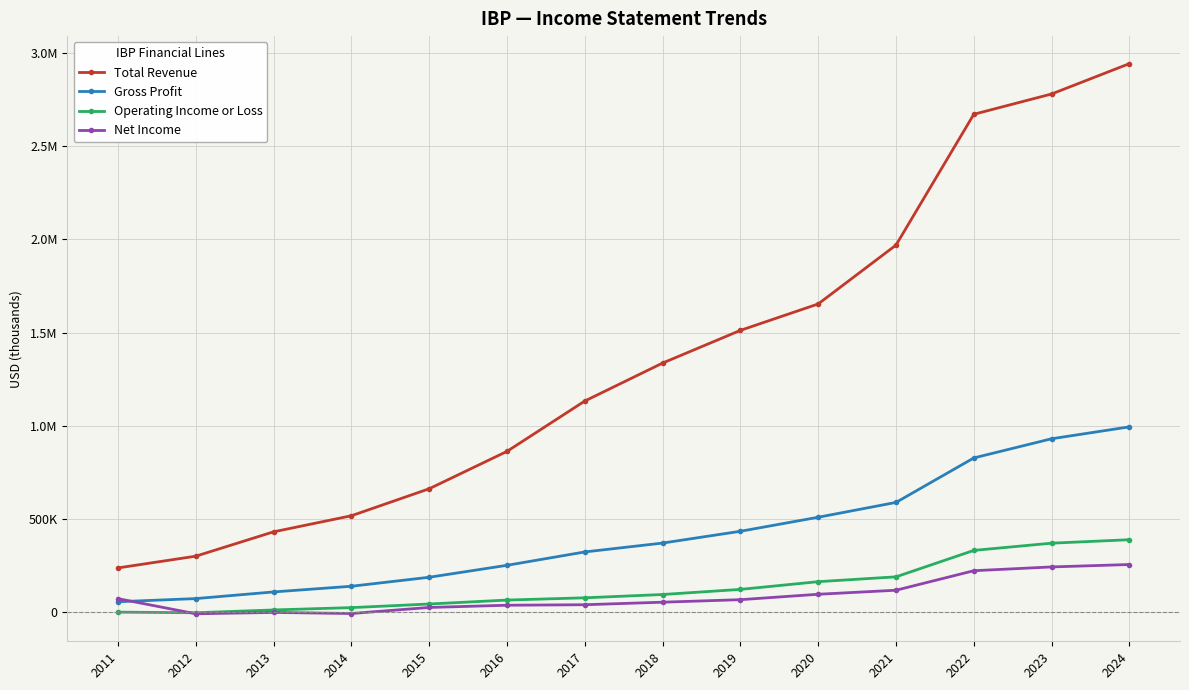

Is this an area chart (filled region under the line)?

No